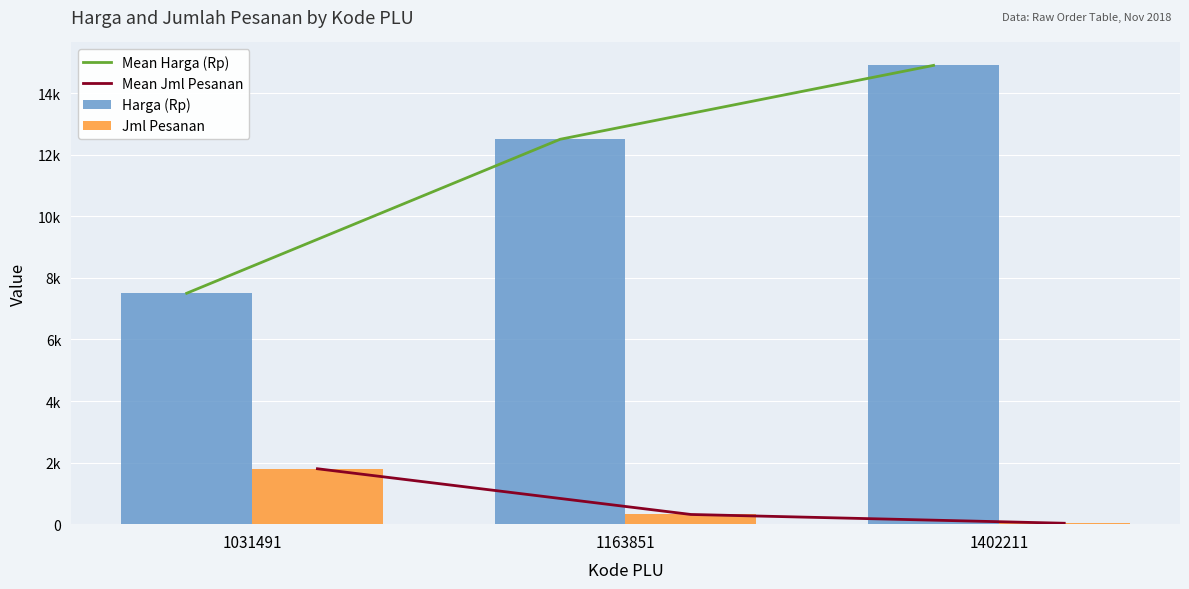

At how many categories does at least one series exceed 1299?

3